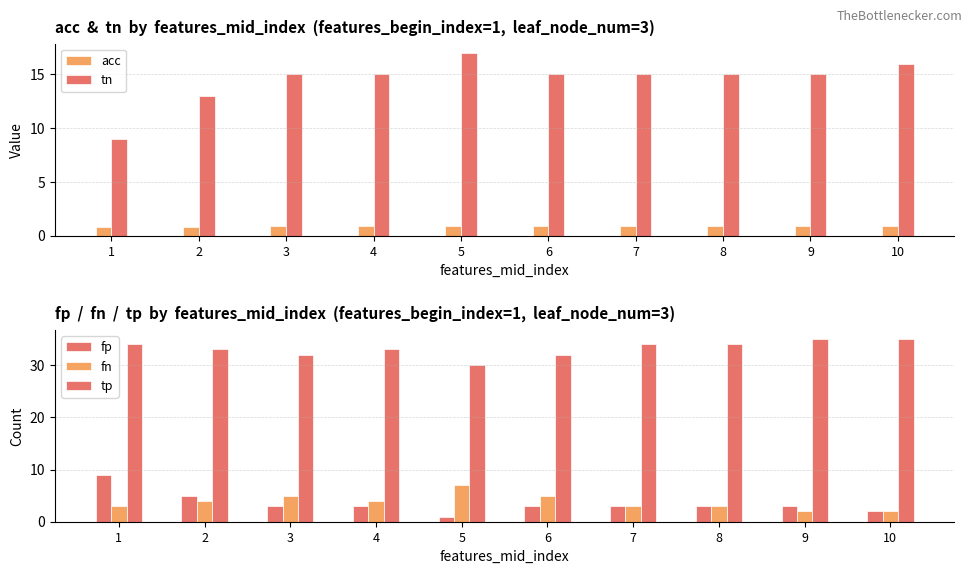

At 6, list the series in order from smallest to largest.

acc, fp, fn, tn, tp